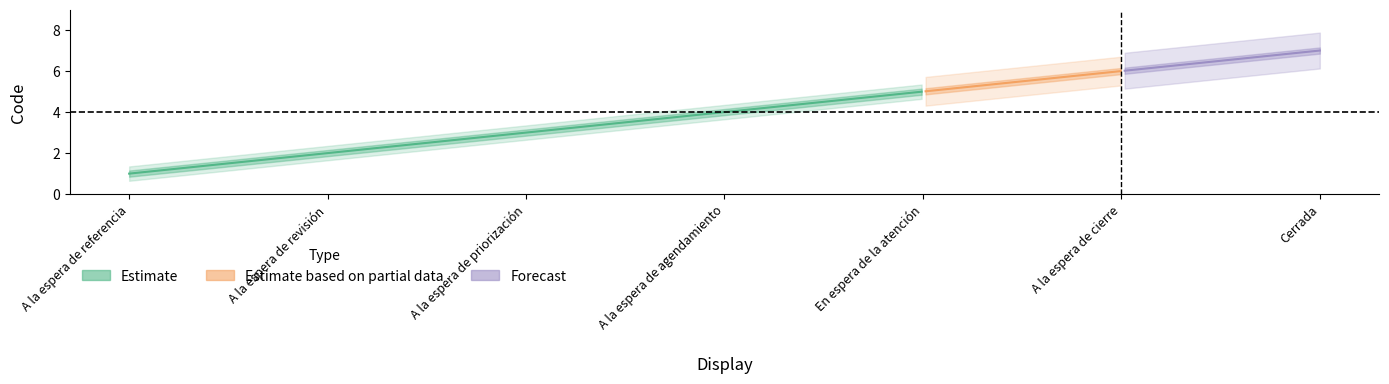

How many lines are shown in the chart?

1